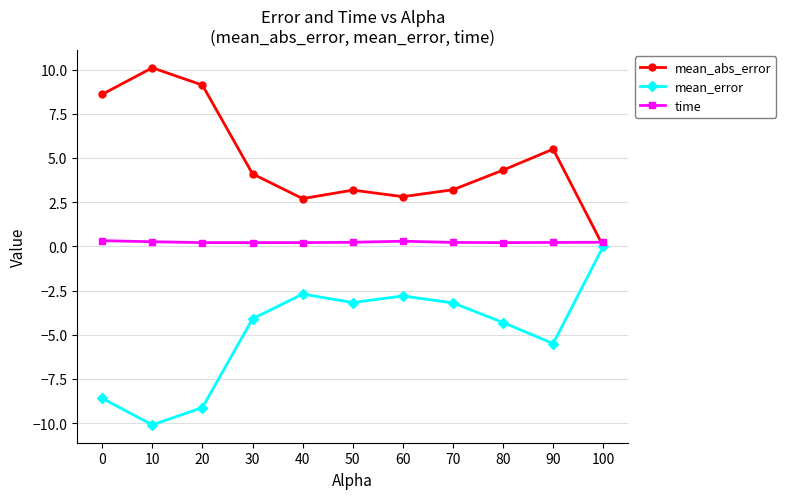

What is the sum of all mean_abs_error values?

53.6